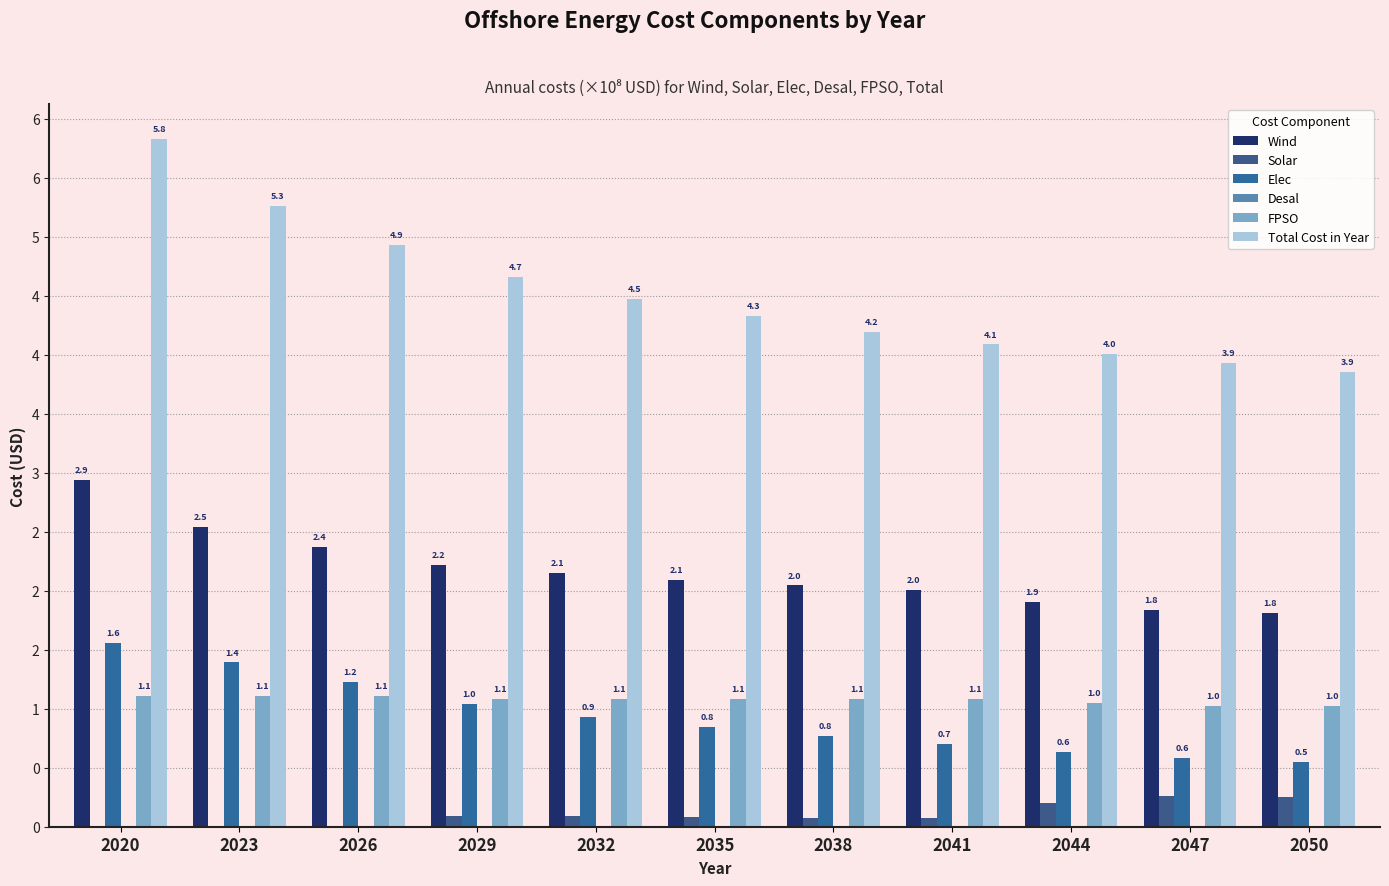

Are the bars grouped side by side (vs. stacked)?

Yes